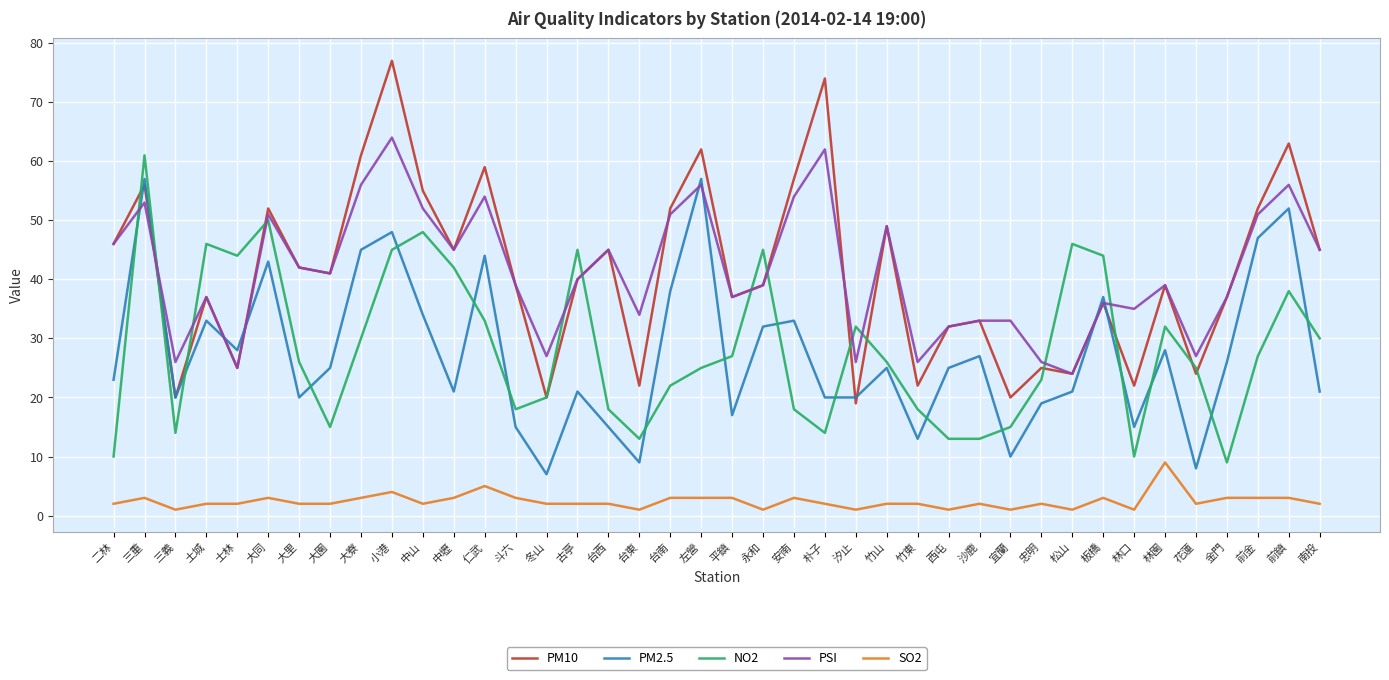

What position from the right is 永和?

19